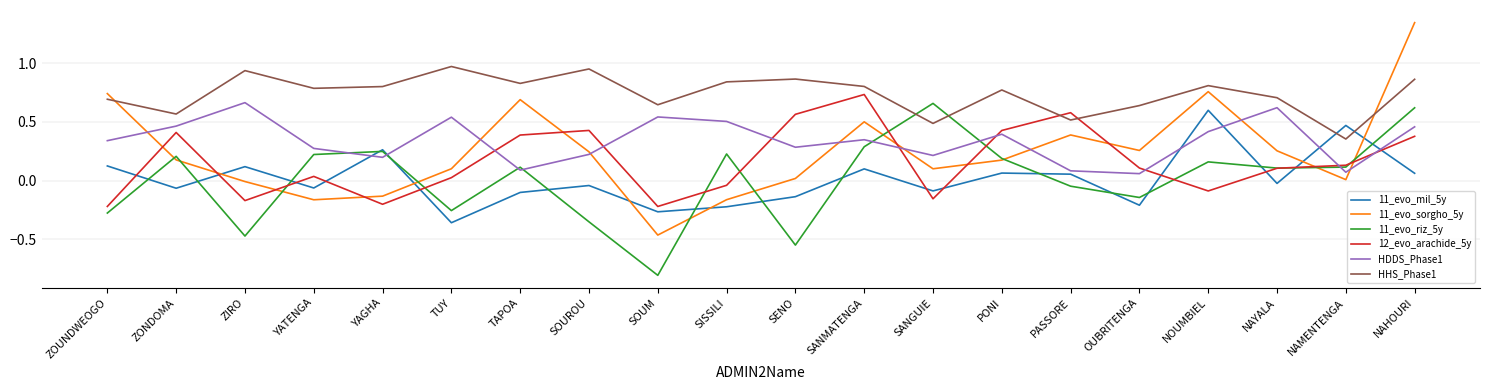

True or false: HHS_Phase1 has more than 2 points higher than both neighbors.

True